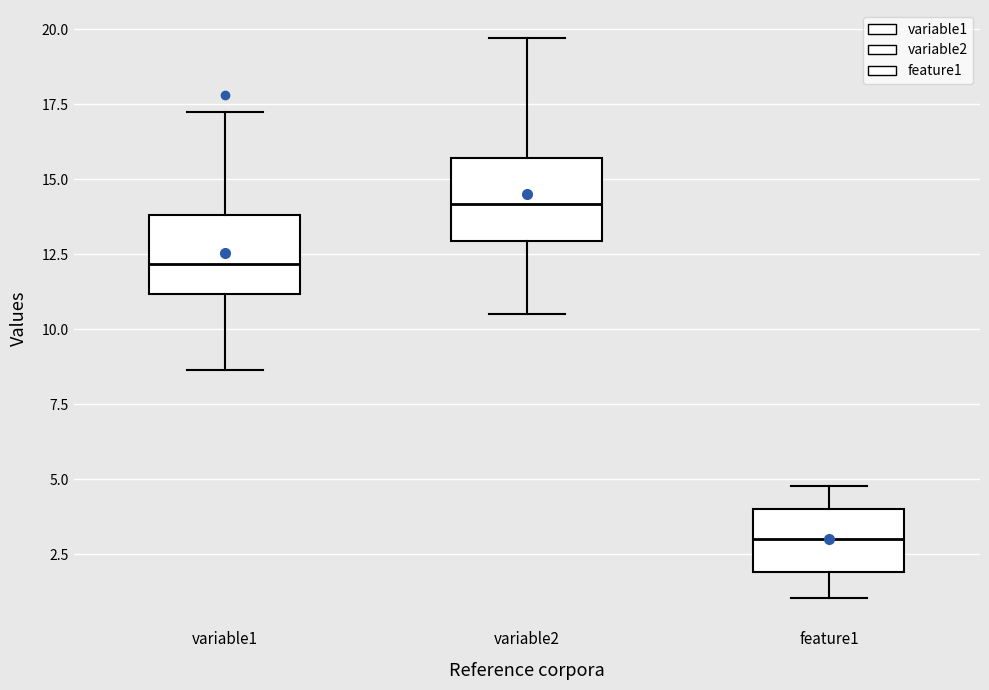

Where does the lower whisker of the box for variable2 end on the y-axis? The values are not printed on the chart, so give them approximately, as read against the axis.

10.5